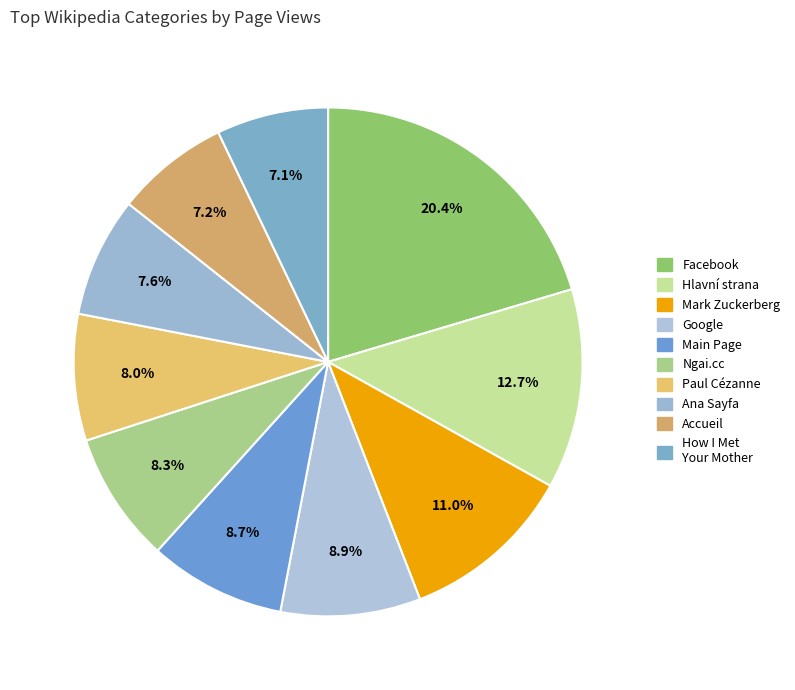

Is there any slice that represents more than half of the pie?

No